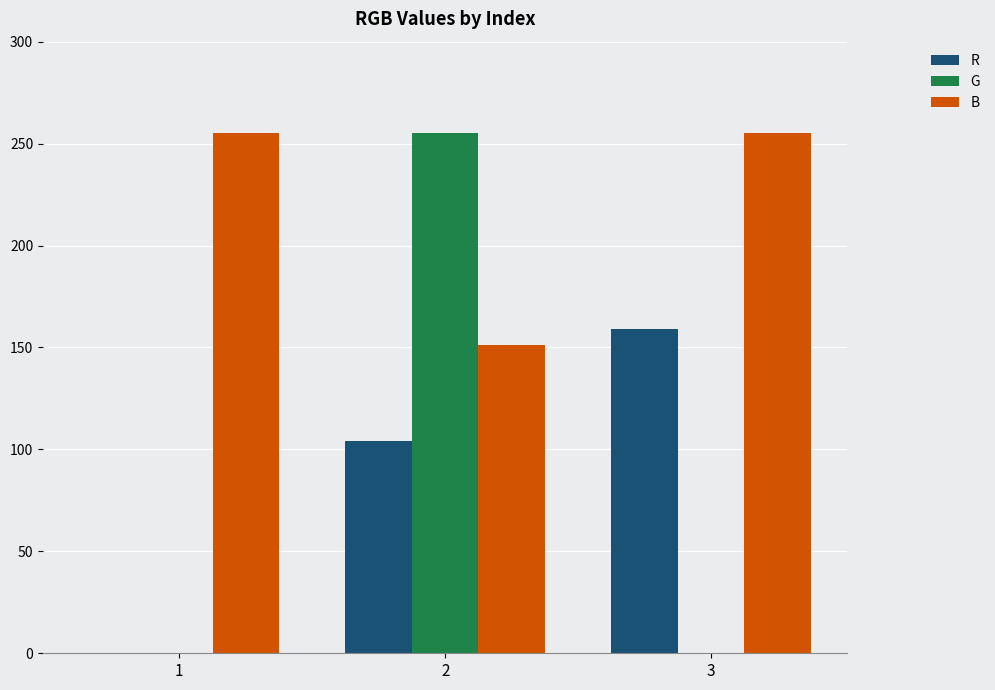

Which series has the largest total across all categories?

B